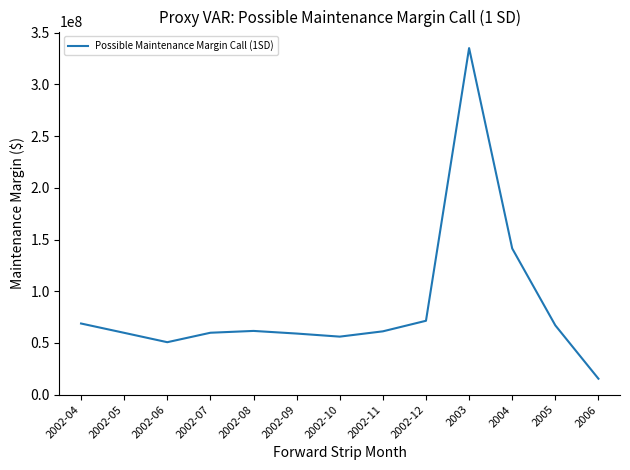

Is it true that the value at 2002-10 is 56103889.9?

True